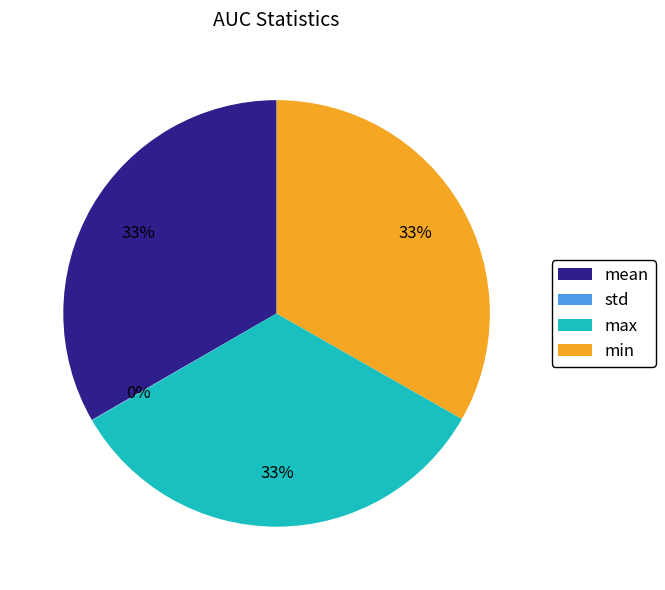

Does min account for over 50% of the chart?

No